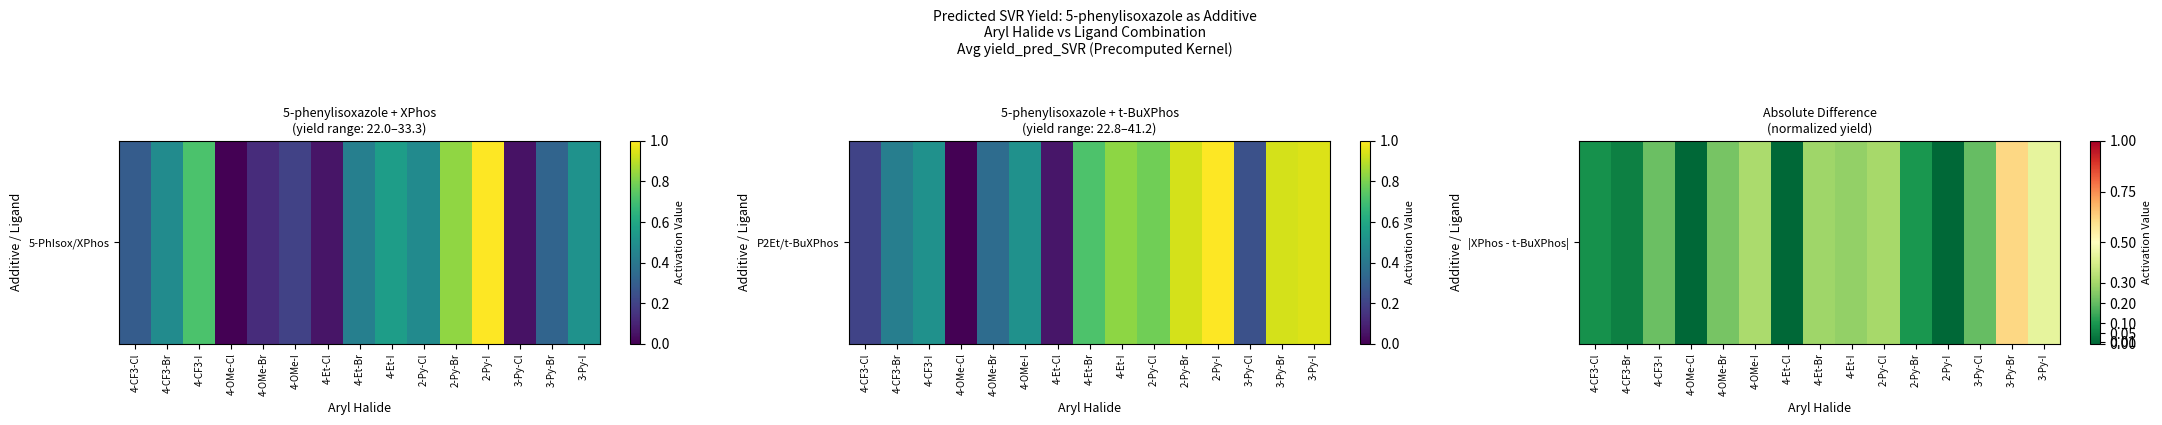

What is the difference between the values at 2-Py-Cl and 4-OMe-Cl?

0.3